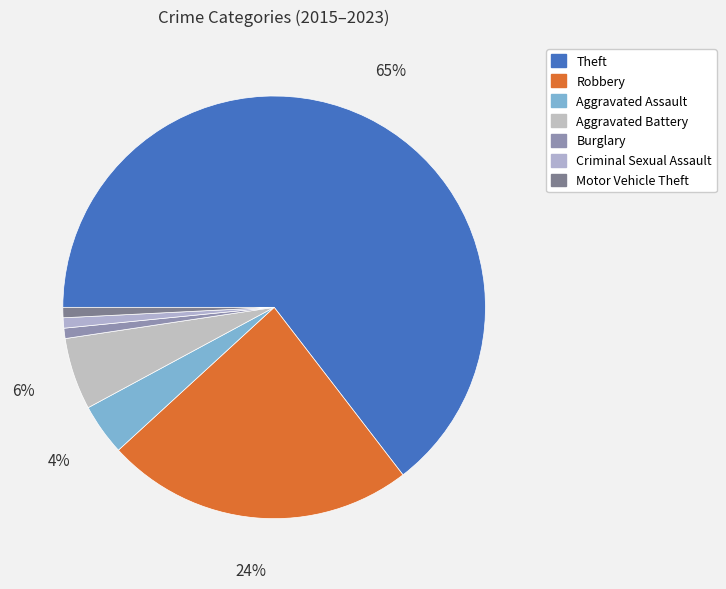

How many segments does this pie chart have?

7